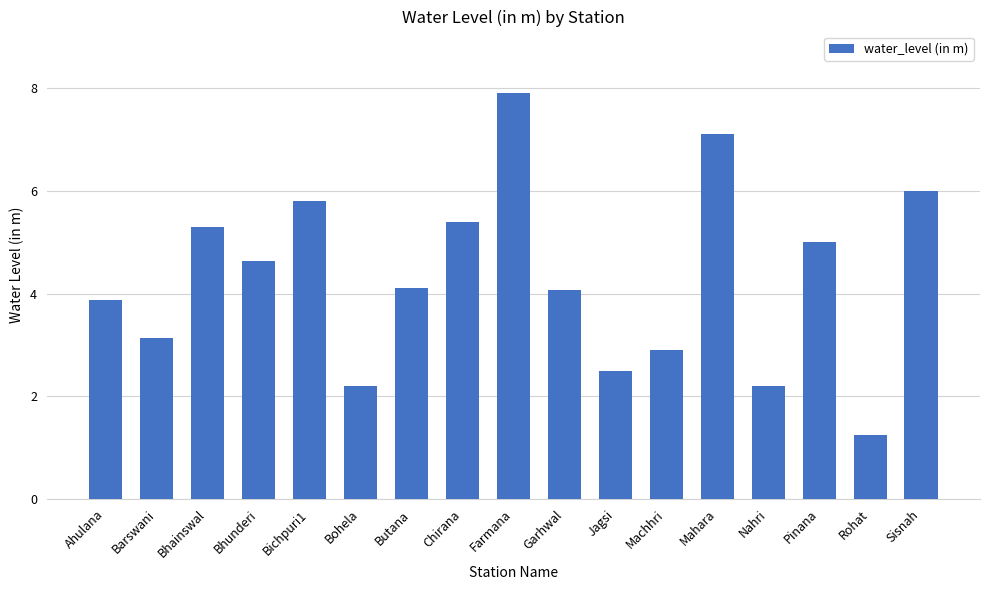

At which category does the chart reach its peak across all series?

Farmana